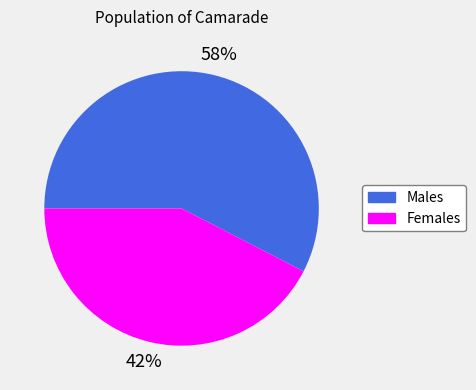

Does any single category account for the majority?

Yes